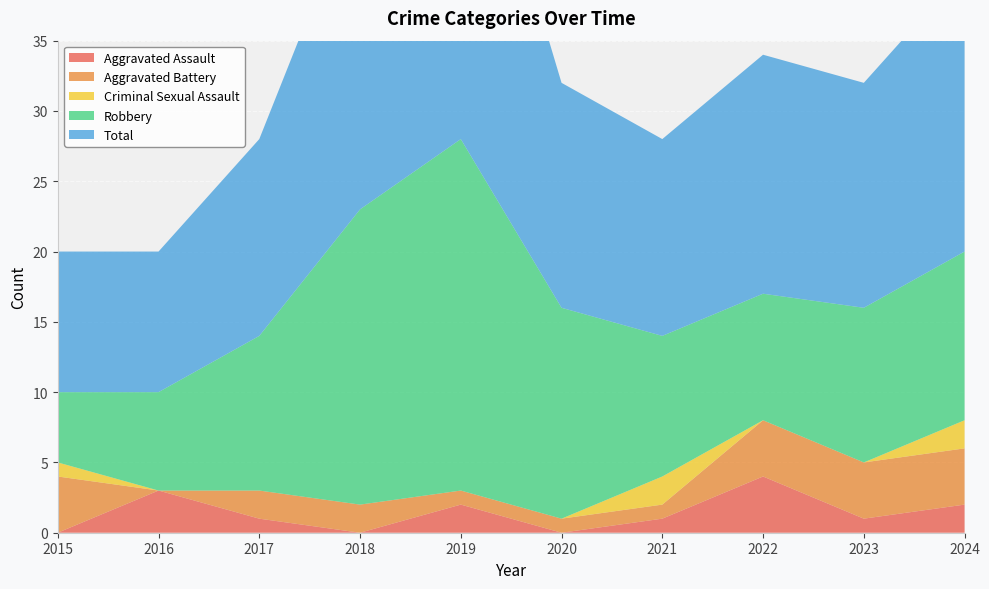

Reading left to right, what are all the values shown in this chart?

Aggravated Assault: 0	3	1	0	2	0	1	4	1	2
Aggravated Battery: 4	0	2	2	1	1	1	4	4	4
Criminal Sexual Assault: 1	0	0	0	0	0	2	0	0	2
Robbery: 5	7	11	21	25	15	10	9	11	12
Total: 10	10	14	23	28	16	14	17	16	20